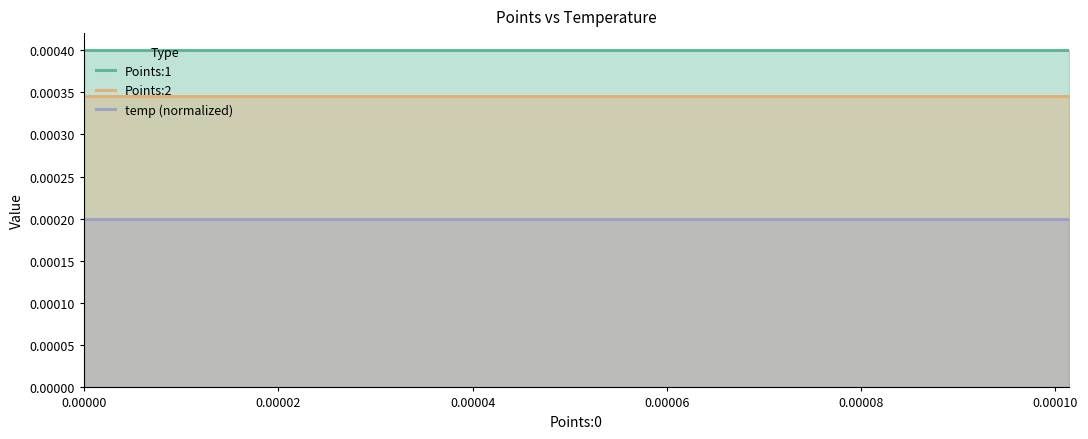

How many data points does each series have?

40